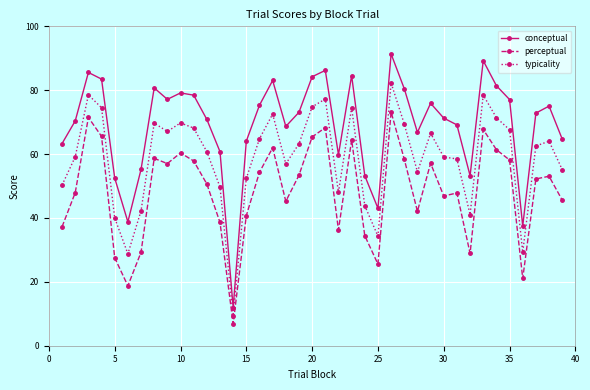

Which series has the largest total across all categories?

conceptual